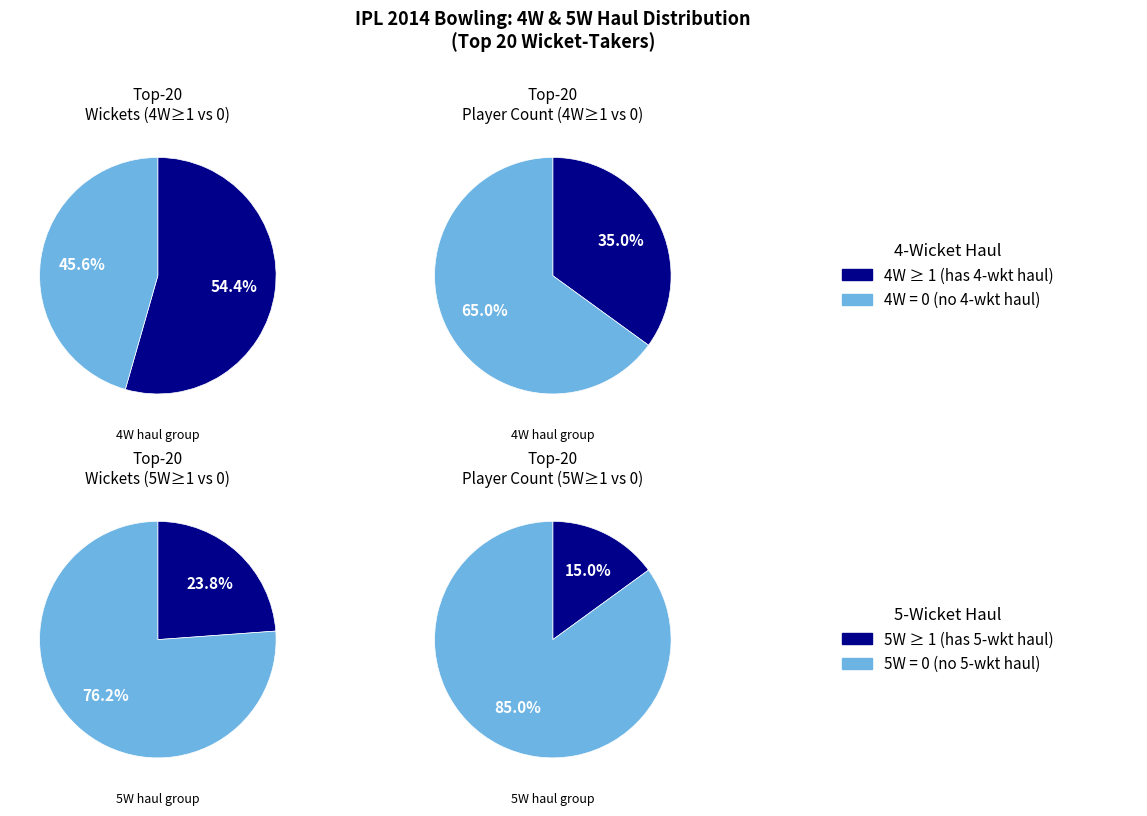

Is 9 the majority of the pie?

No